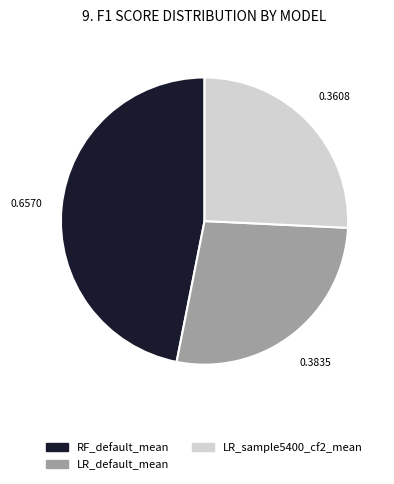

Is there a majority slice in this chart?

No